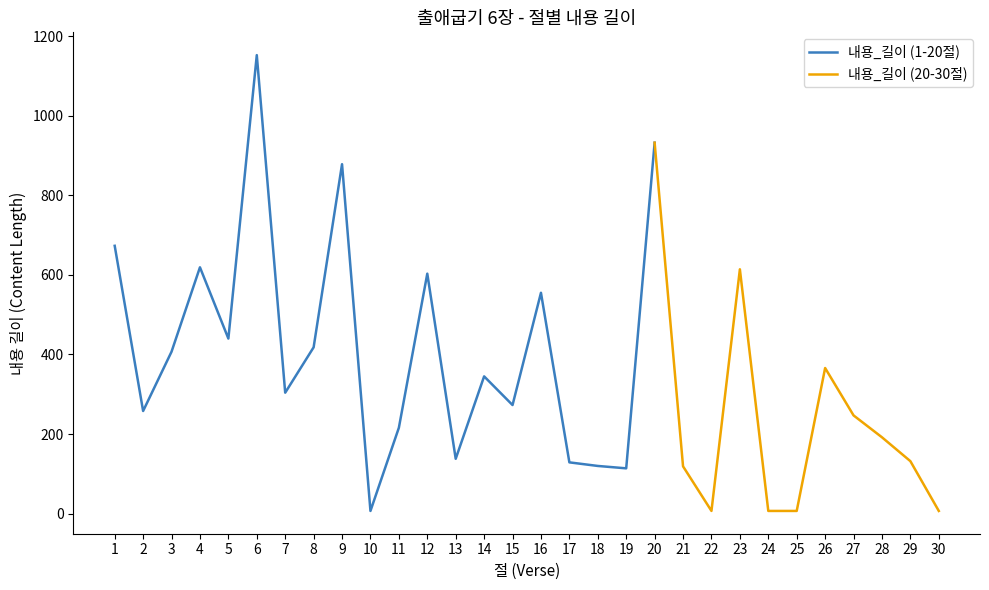

How many lines are shown in the chart?

2